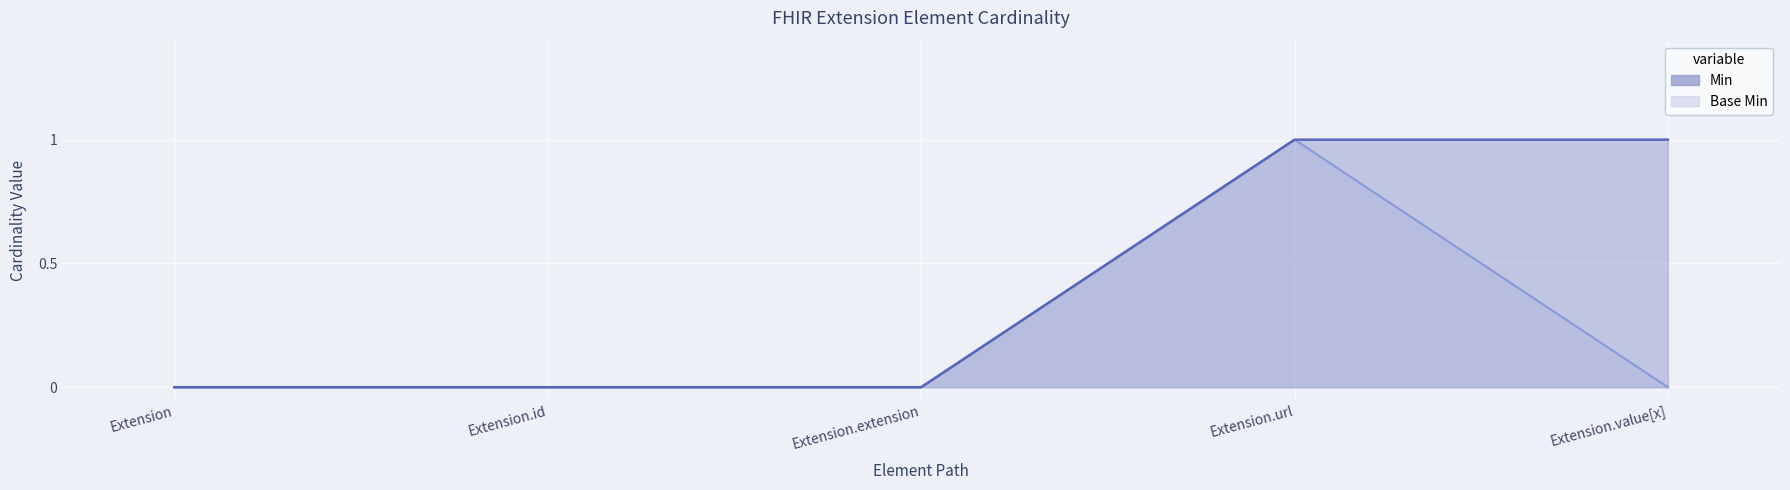

What is the sum of all Min values?

2